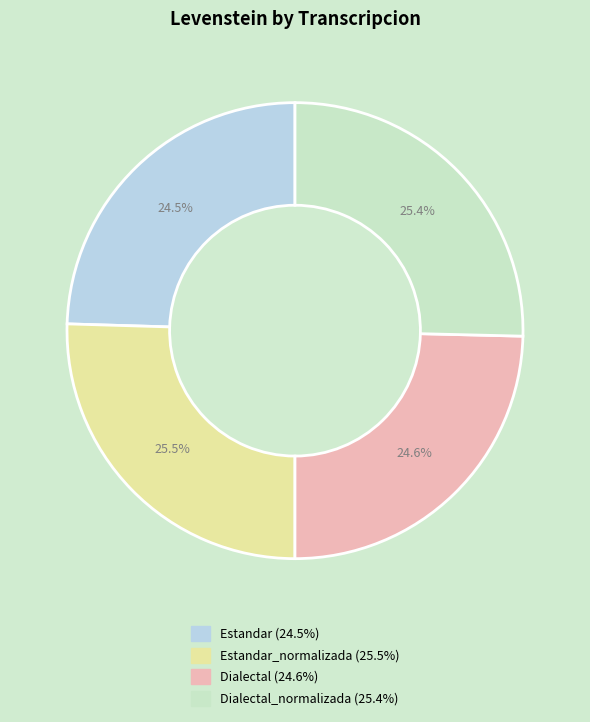

Is there a majority slice in this chart?

No